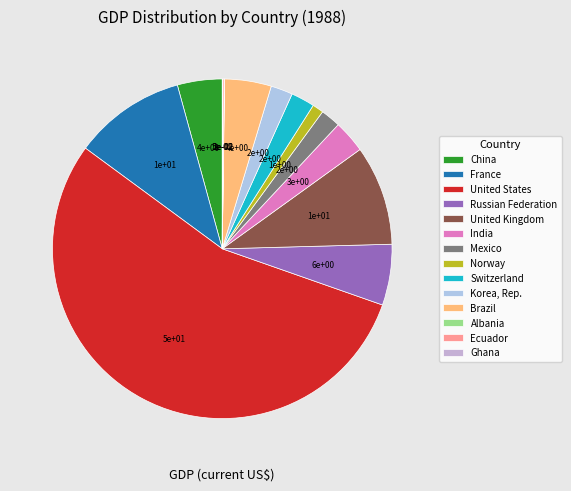

To the nearest percent, what is the combined percentage of Brazil and China?

9%